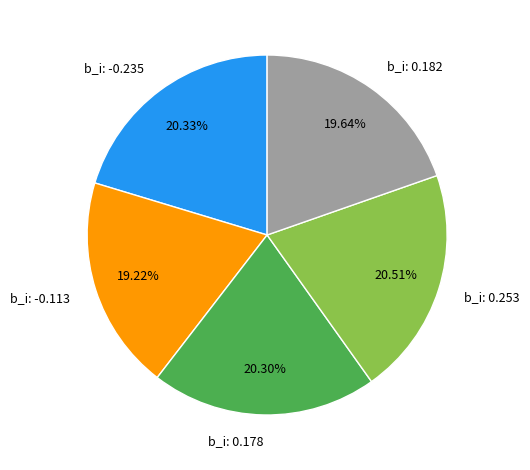

How many slices are in this pie chart?

5